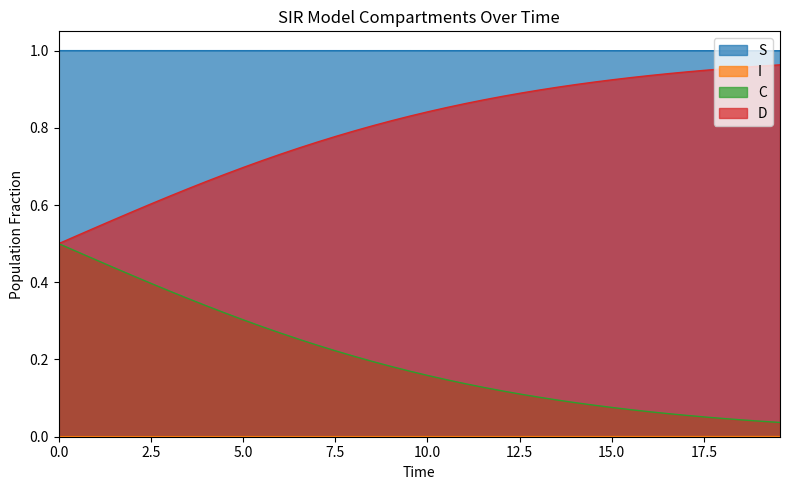

Which series has the largest range (max minus min)?

C